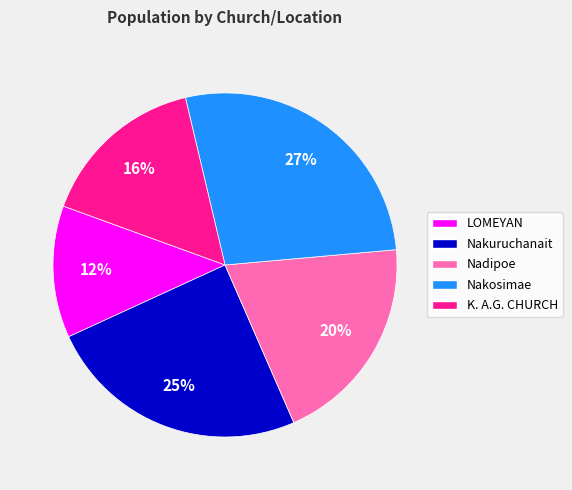

Which has a higher value, K. A.G. CHURCH or Nakuruchanait?

Nakuruchanait